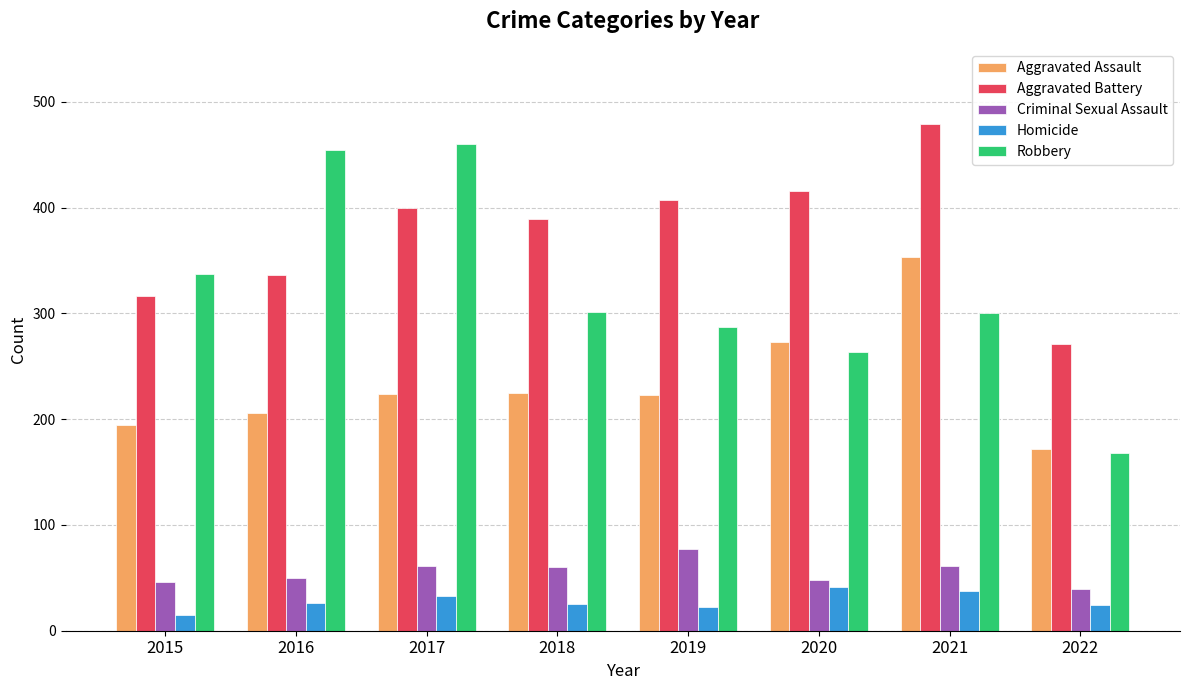

What is the sum of the Aggravated Battery values at 2015 and 2016?

652